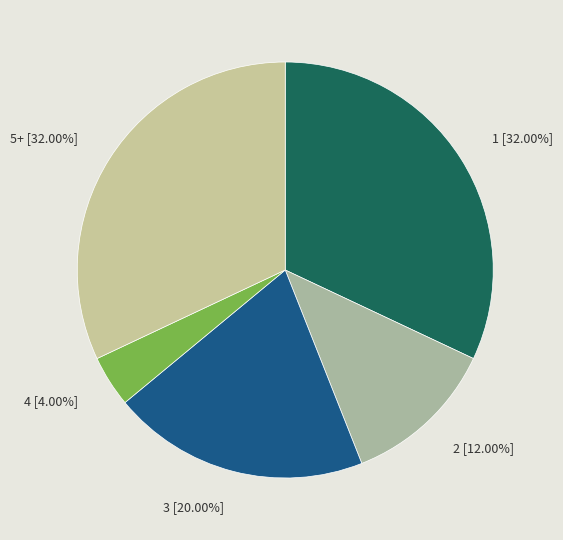

How many segments does this pie chart have?

5